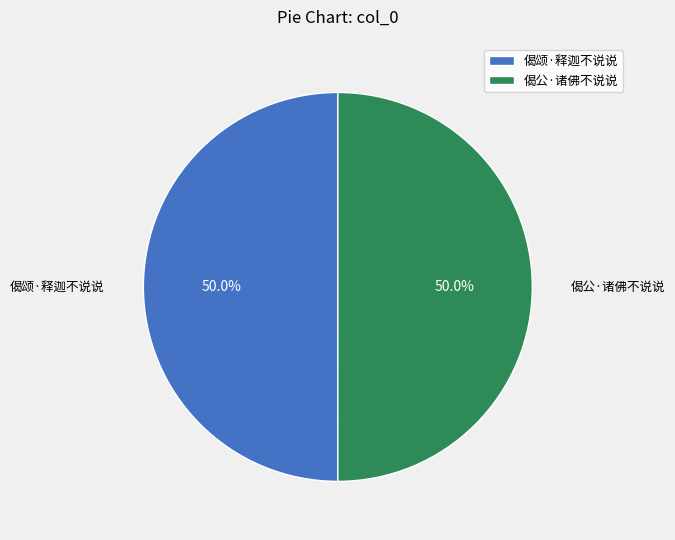

Approximately how many times larger is the value at 偈颂·释迦不说说 compared to 偈公·诸佛不说说?

1.0